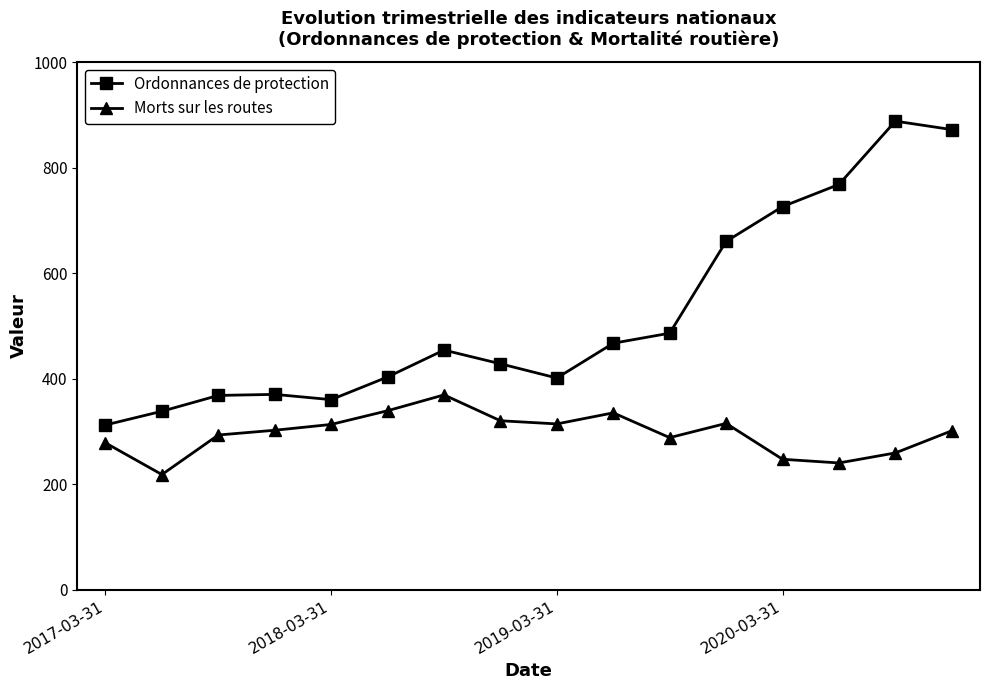

What is the maximum value for Morts sur les routes?

369